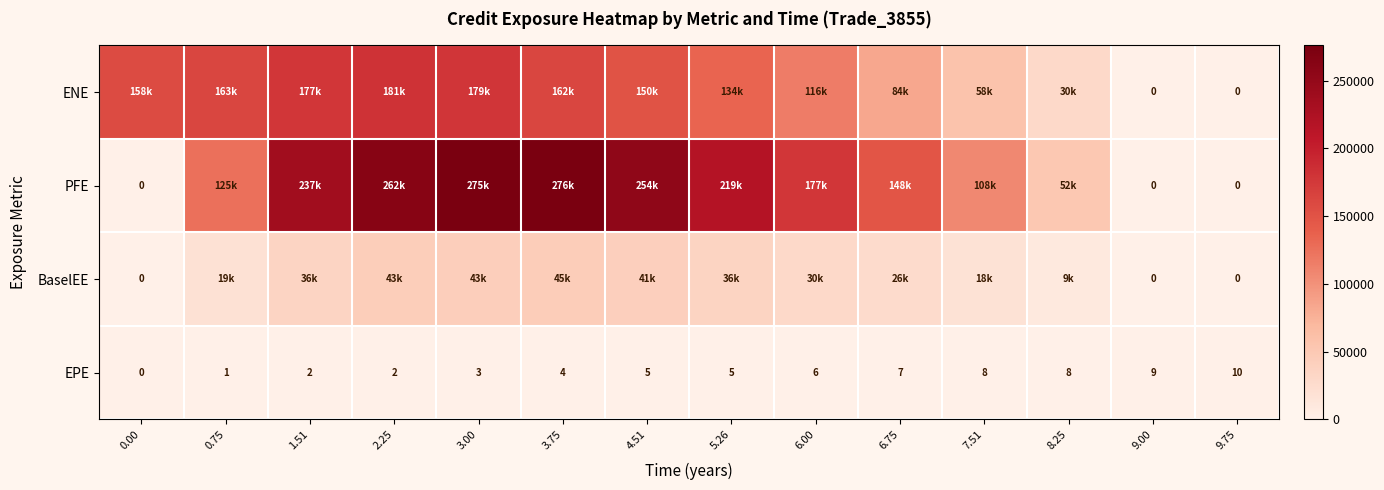

The EPE series shows -5.0 at 0.00. True or false?

False